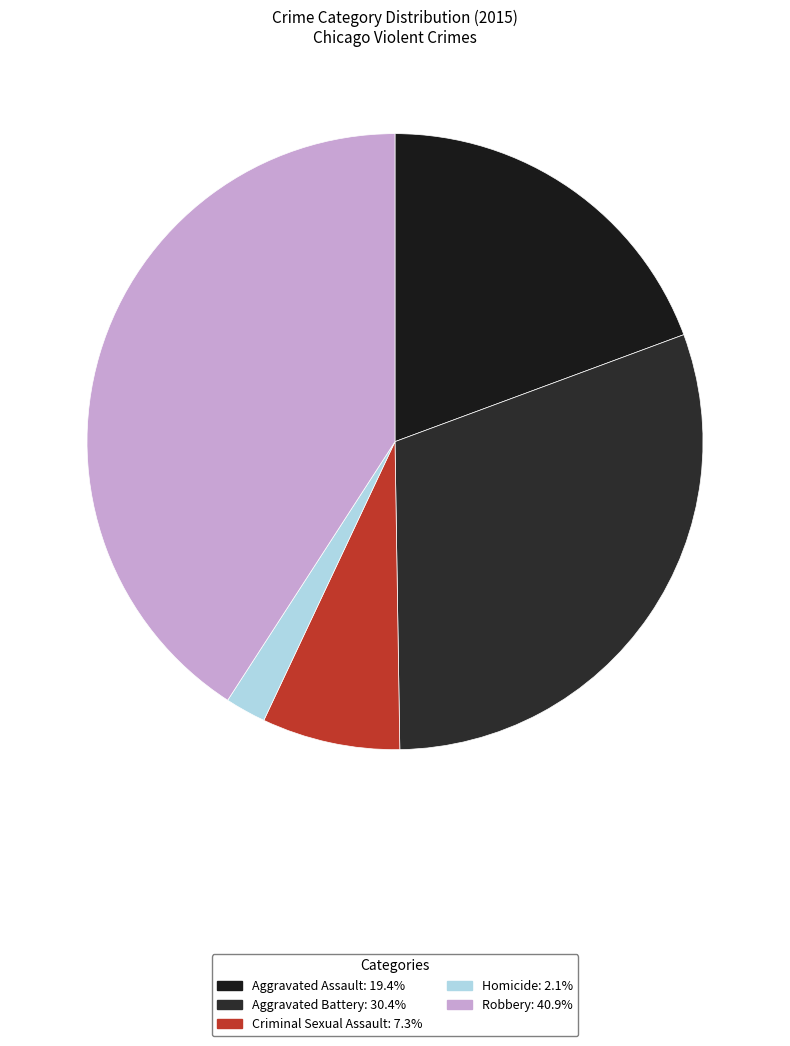

Does Homicide account for over 50% of the chart?

No